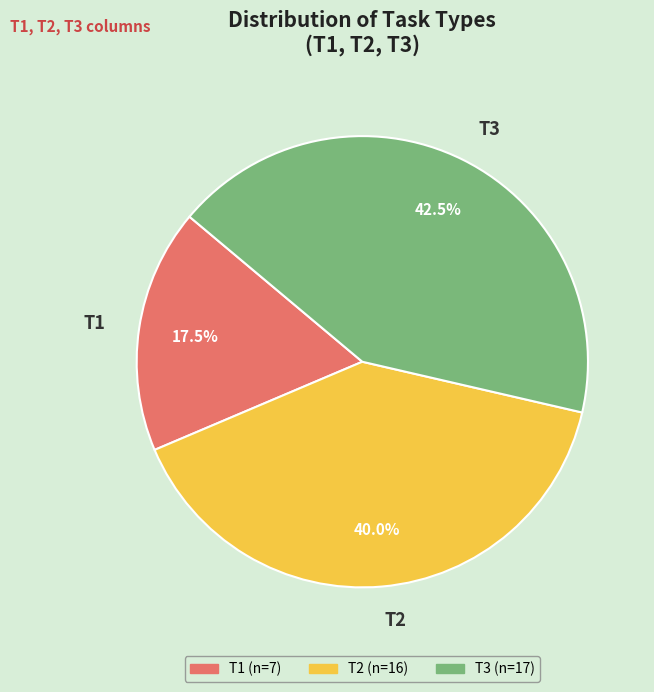

What portion of the pie excludes T3?

57.5%